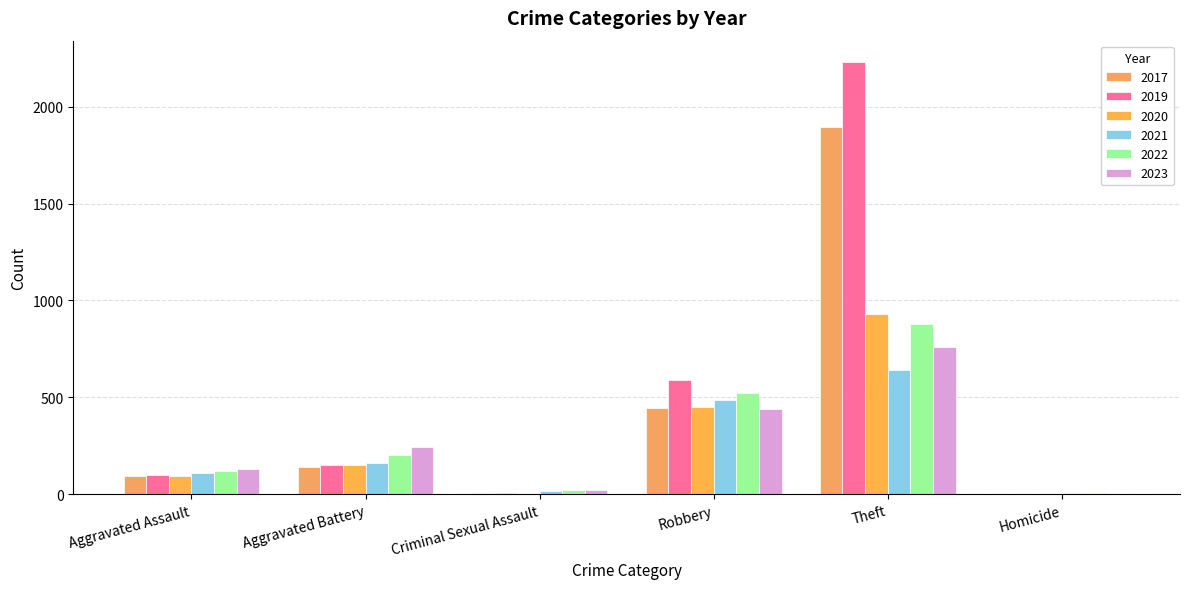

Count the number of data series in this chart.

6